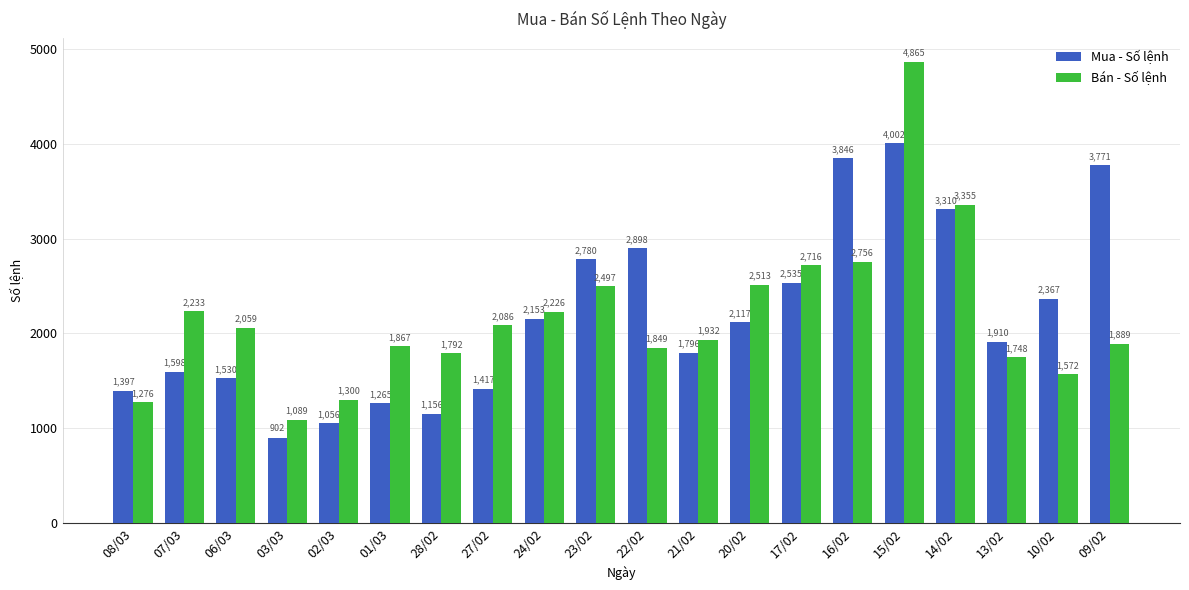

What value does the Bán - Số lệnh series have at 03/03?

1089